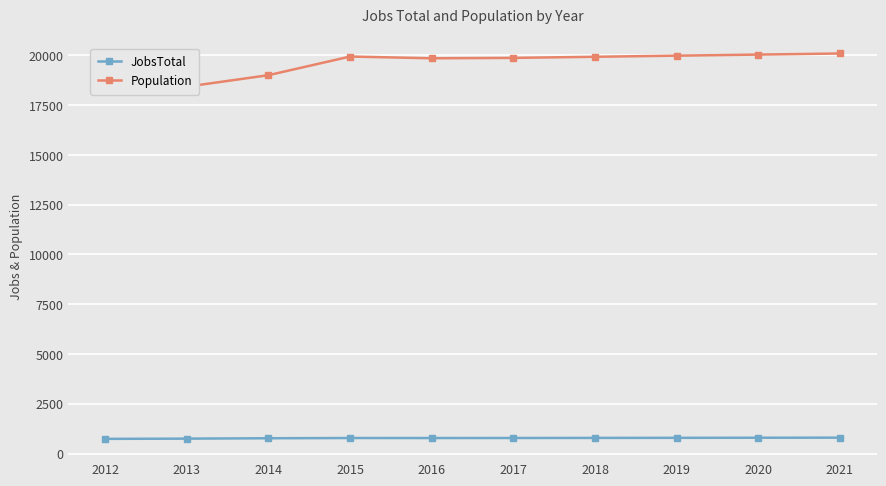

What is the difference between the Population values at 2017 and 2012?

1345